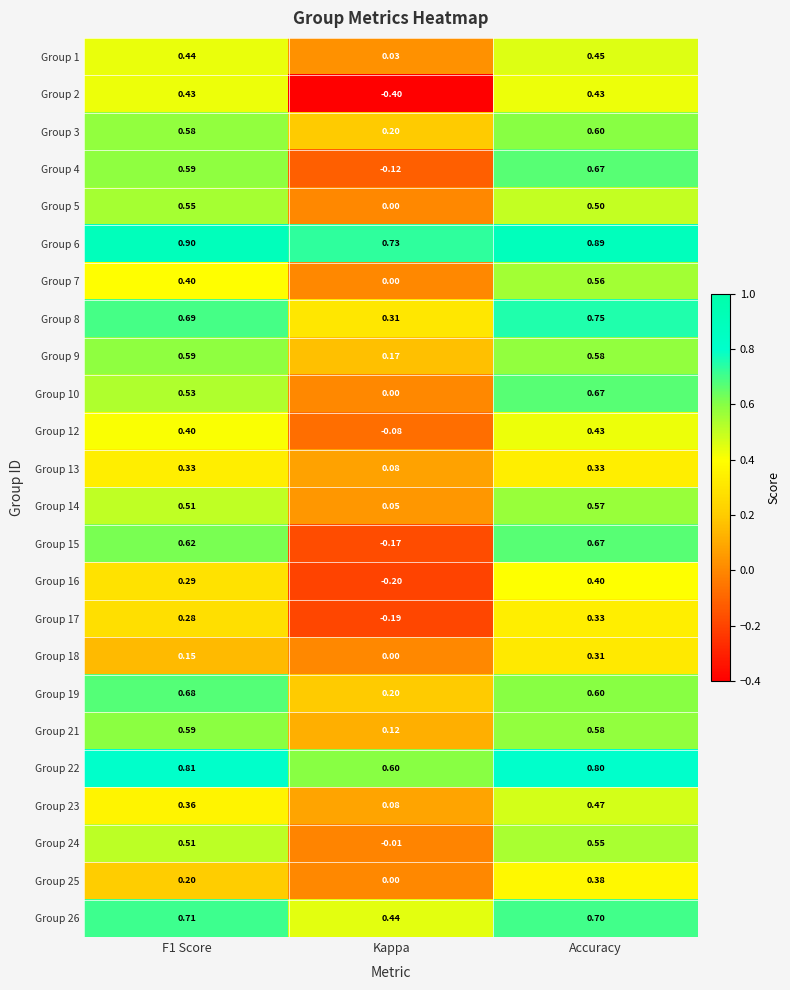

At which category is the sum across all series the highest?

Accuracy